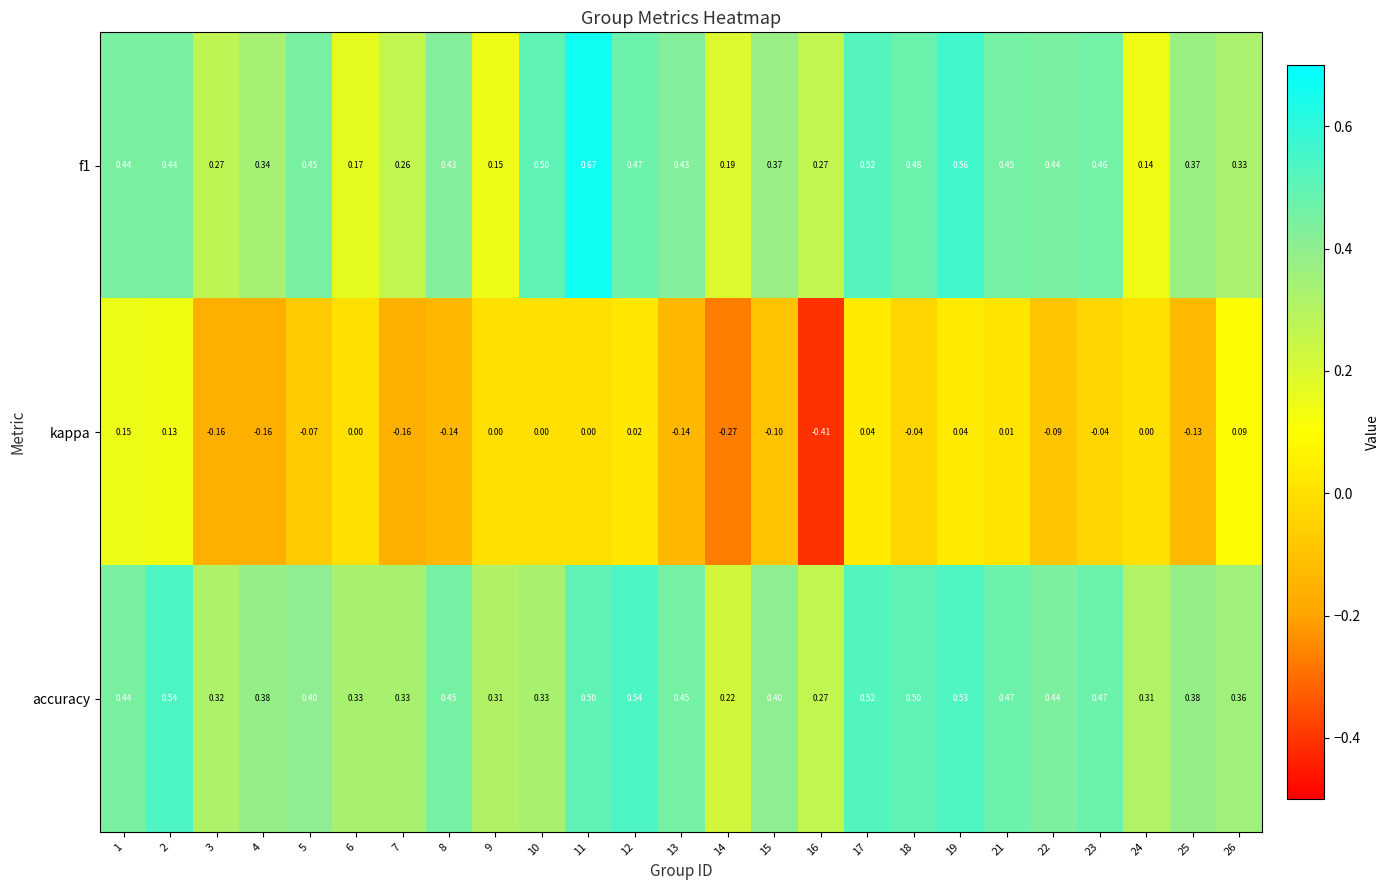

Is the value of f1 at 1 greater than the value of accuracy at 3?

Yes